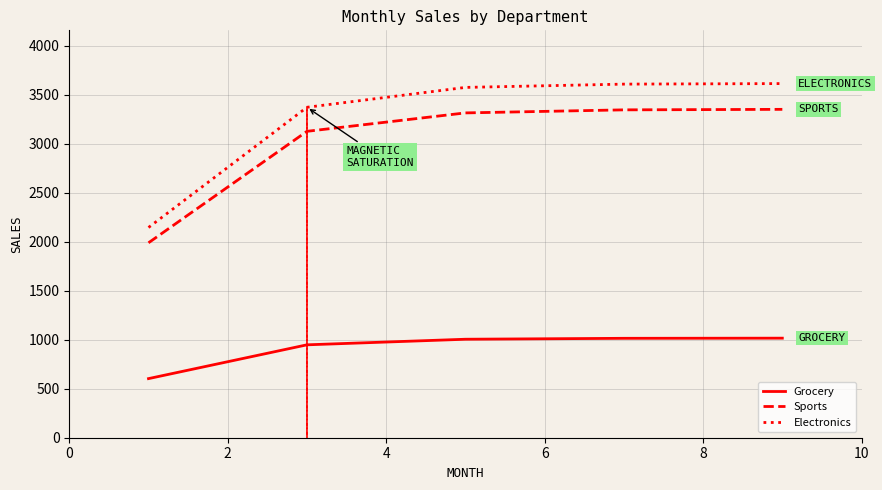

What is the minimum value shown in the chart?

602.9